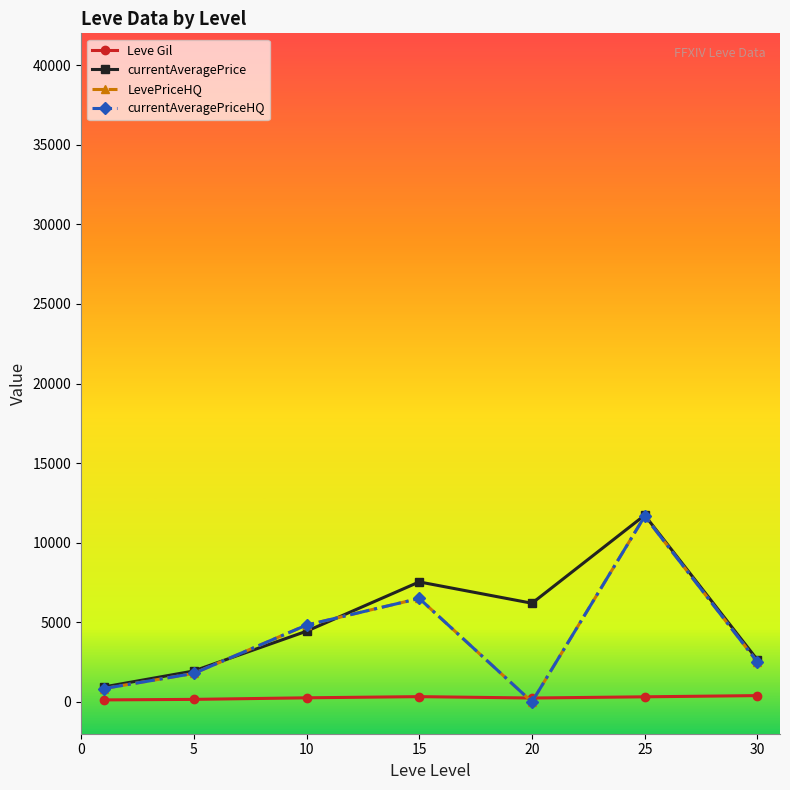

Does the chart have visible grid lines?

No